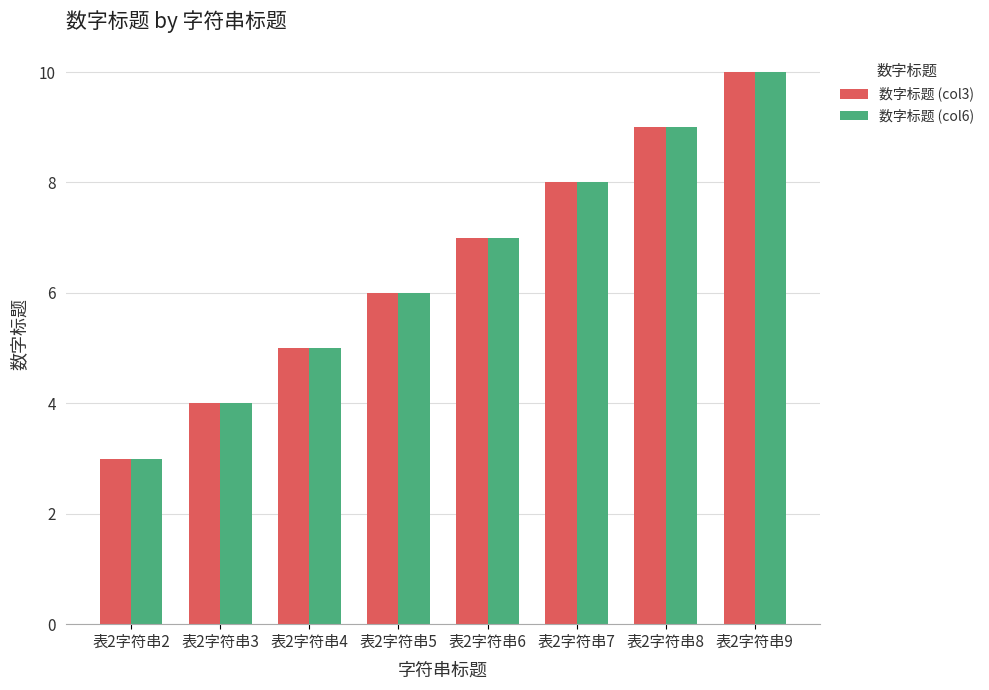

What is the total value across all series at 表2字符串9?

20